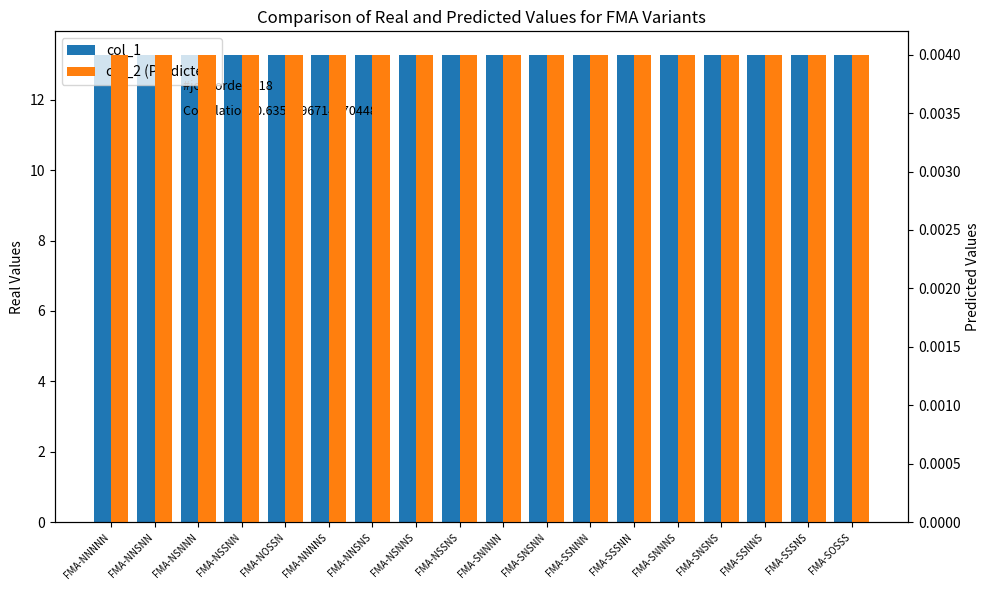

What is the value of the col_1 bar at the 17th from the left?

13.3